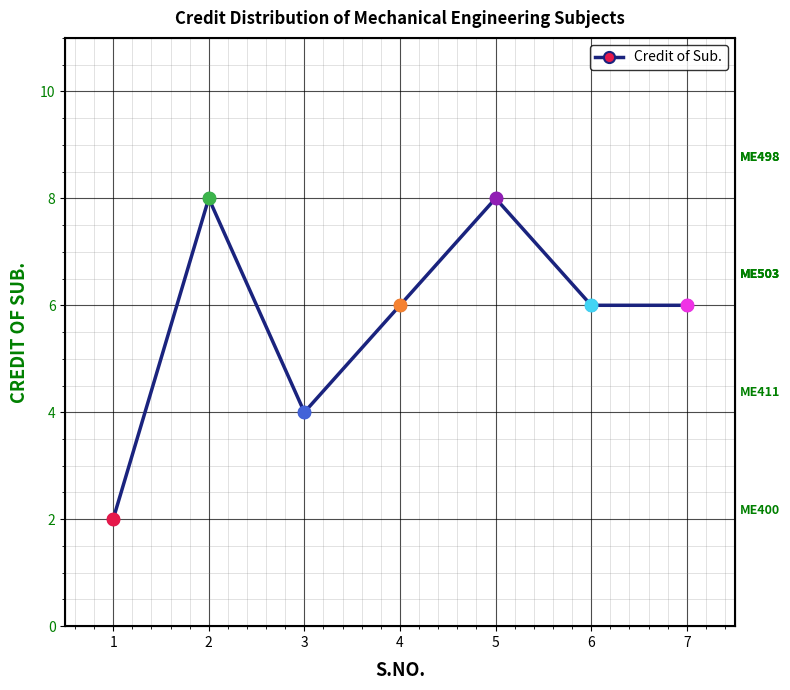

Is it true that the value at 6 is 9?

False